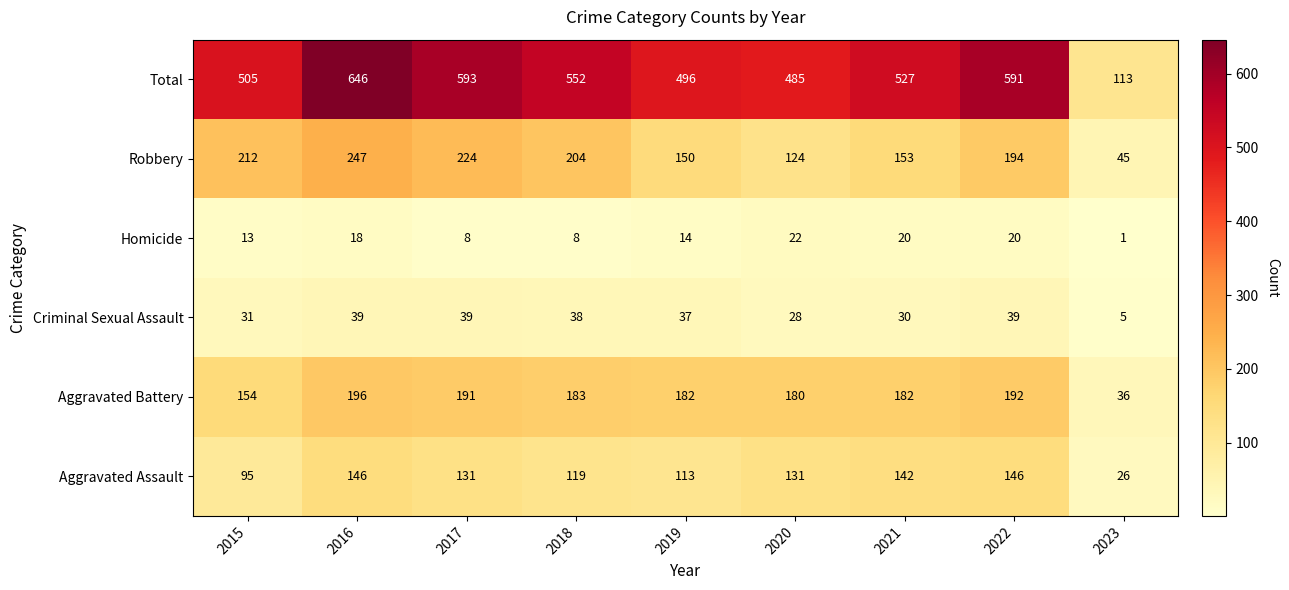

What is the difference between the maximum and minimum values in the Aggravated Battery series?

160